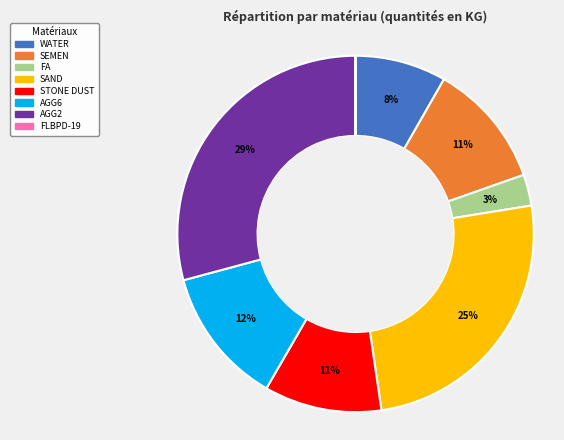

The SAND slice represents 25% of the pie. True or false?

True